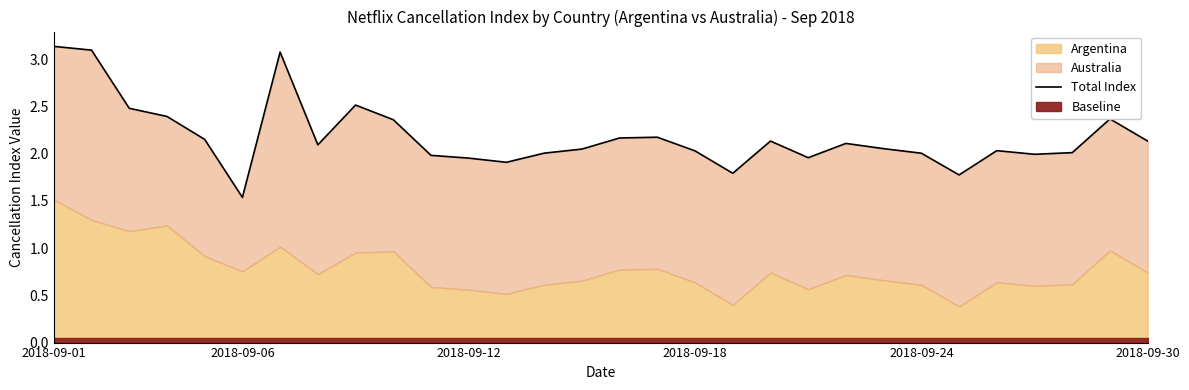

The chart shows a value of 3.9 at 15. True or false?

False